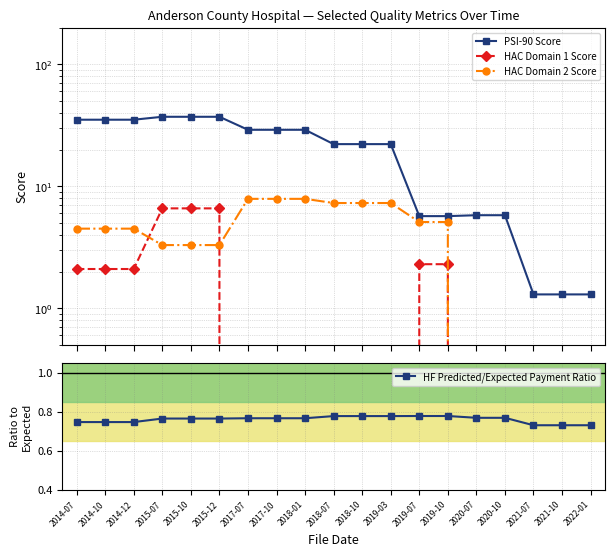

What is the spread (max minus min) of values at 2017-10?

29.1